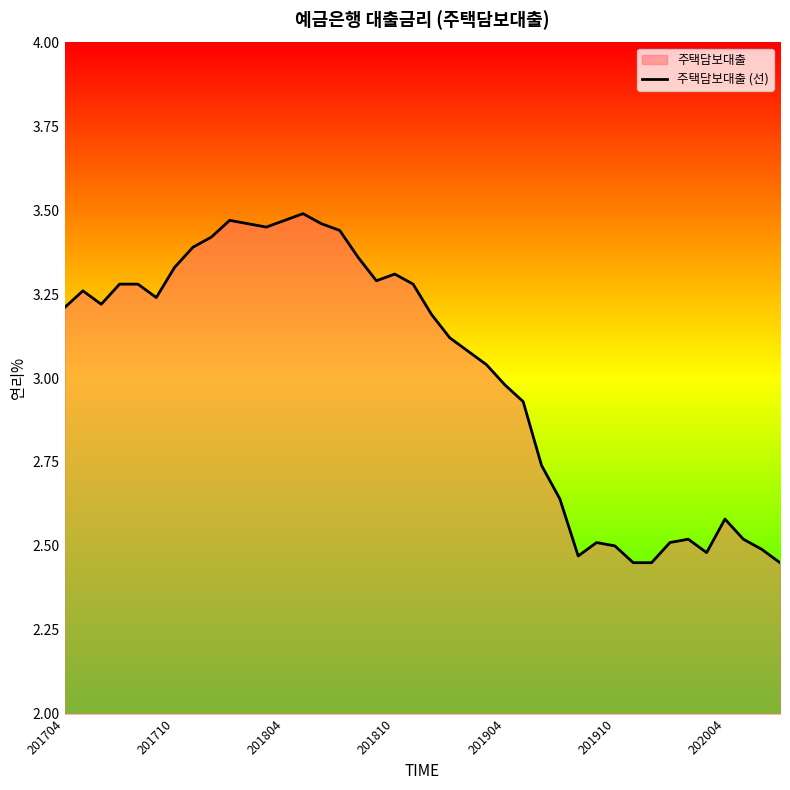

Read the value at 37.

2.5